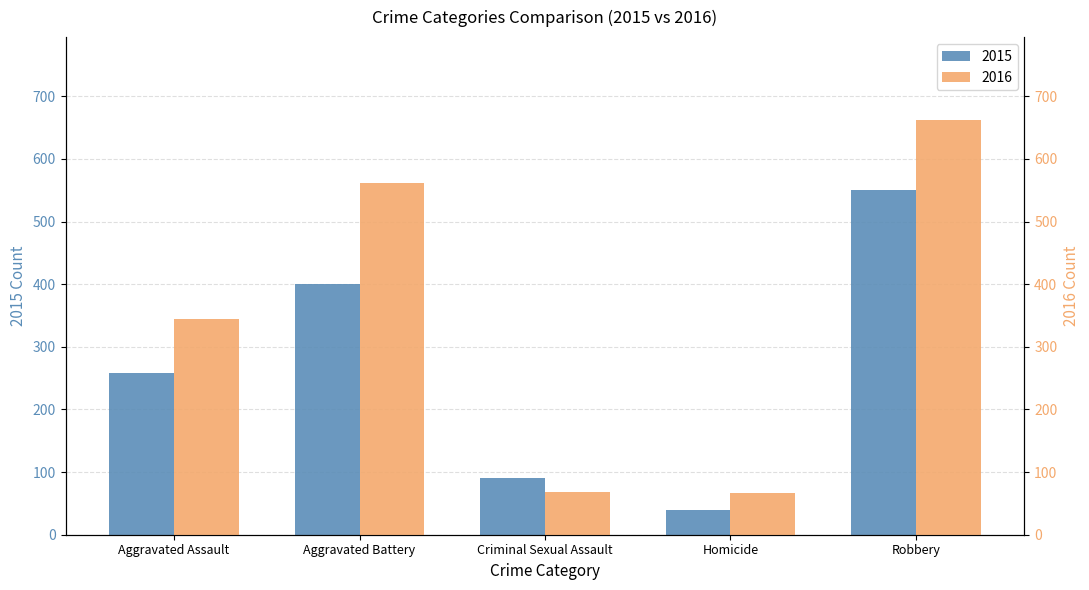

Reading left to right, extract all data points from this chart.

2015: 258	401	90	39	550
2016: 344	562	69	67	662